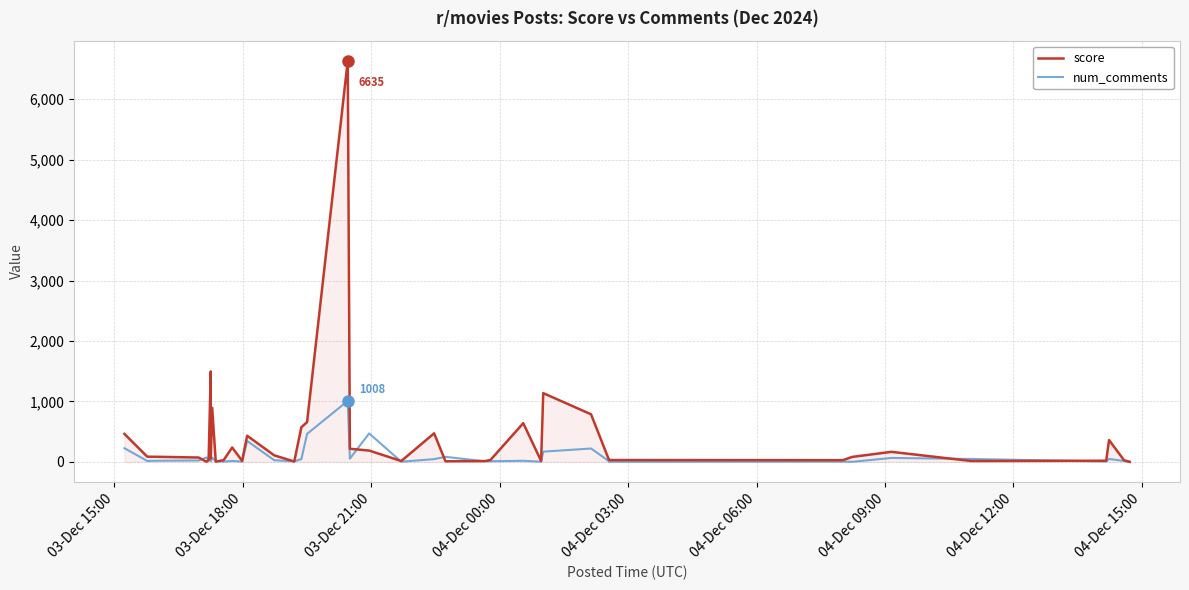

What is the value of the num_comments point at the 29th from the left?

169